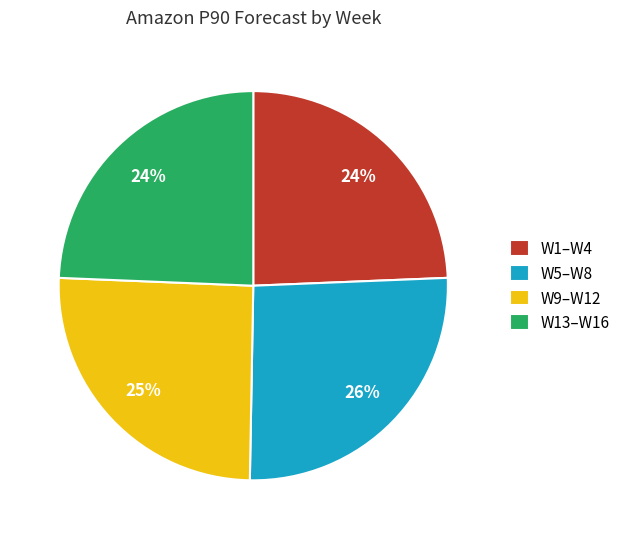

Is W1–W4 the majority of the pie?

No